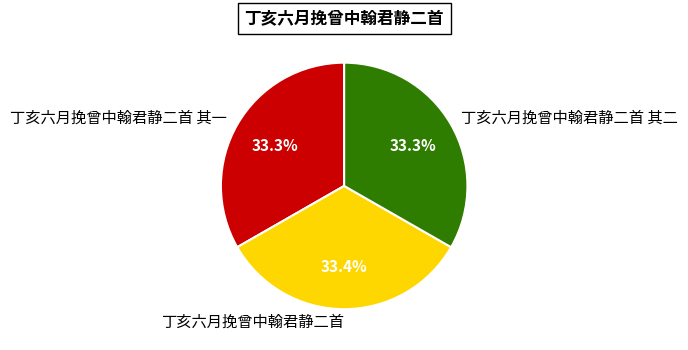

How many segments does this pie chart have?

3